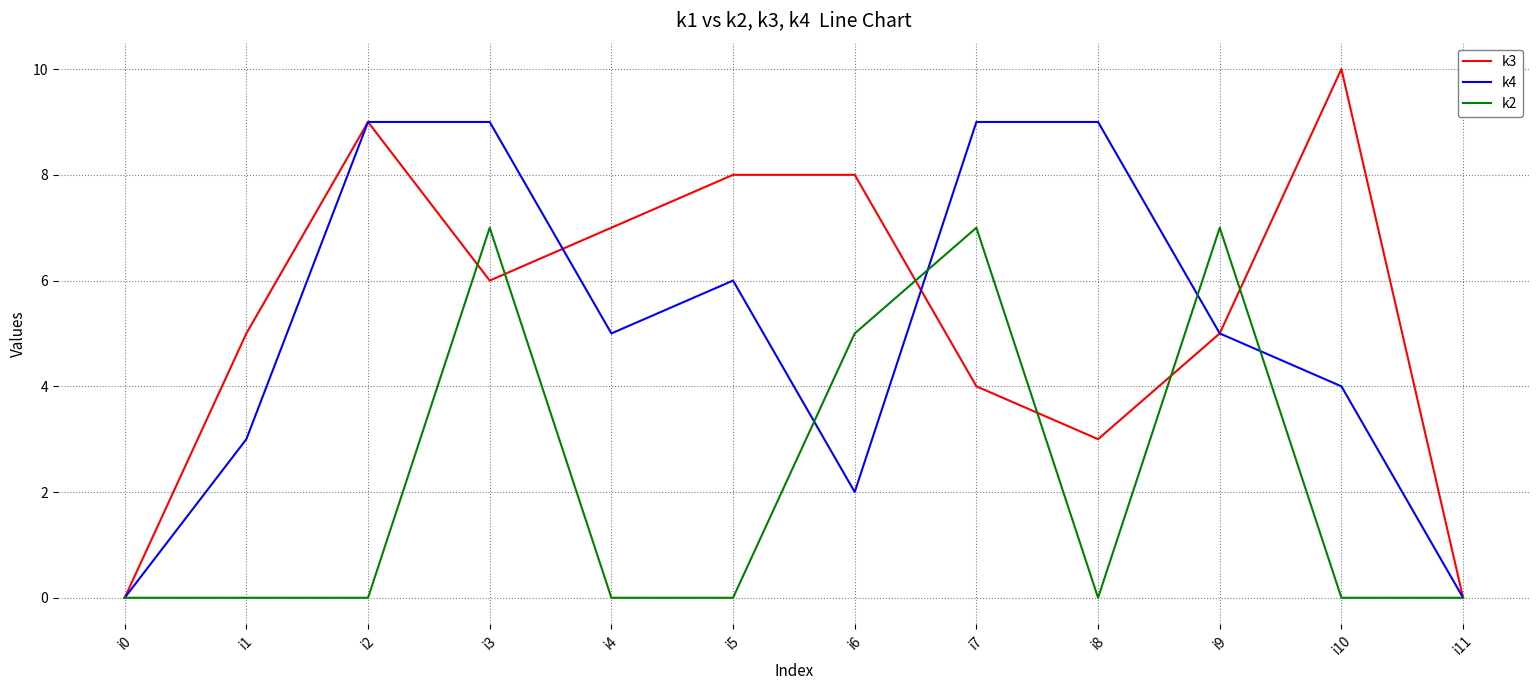

What is the highest value of the k2 series?

7